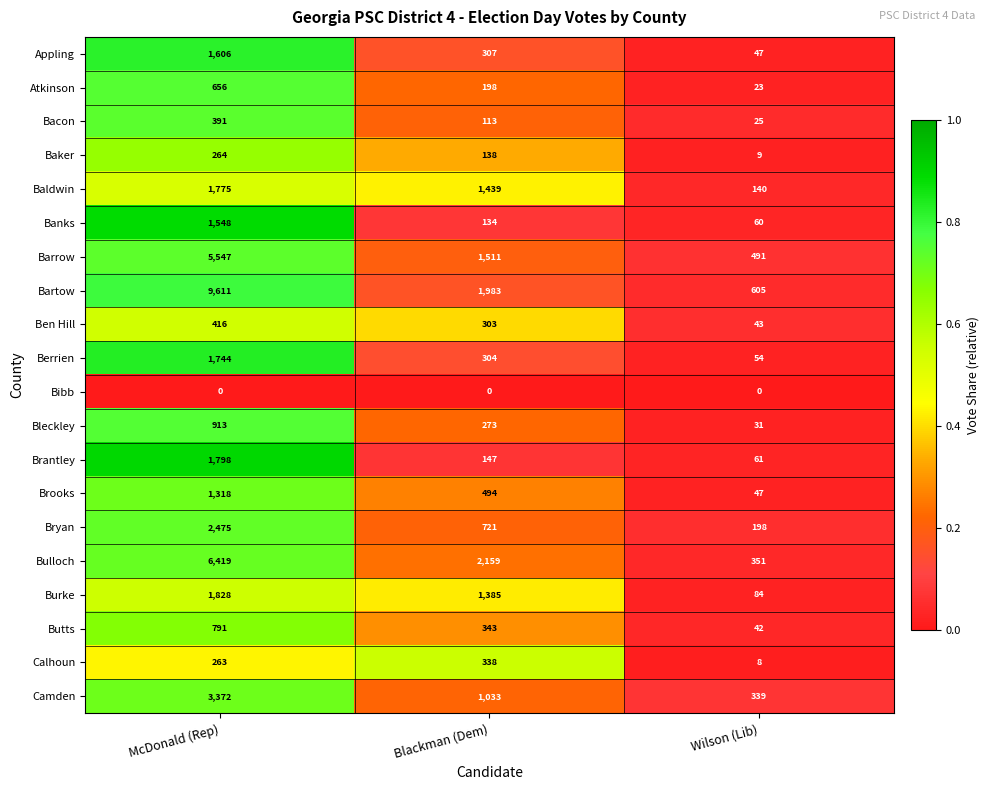

Which series has the largest total across all categories?

Bartow